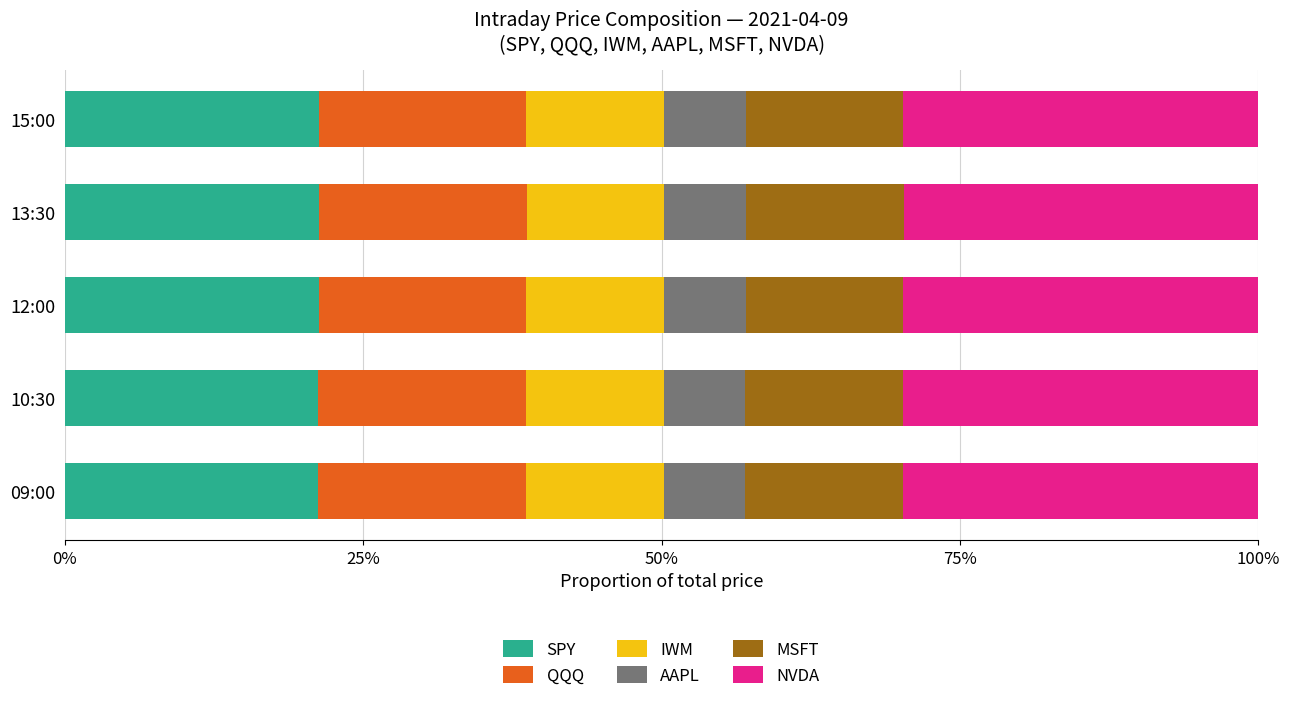

What is the total value across all series at 10:30?

100.0